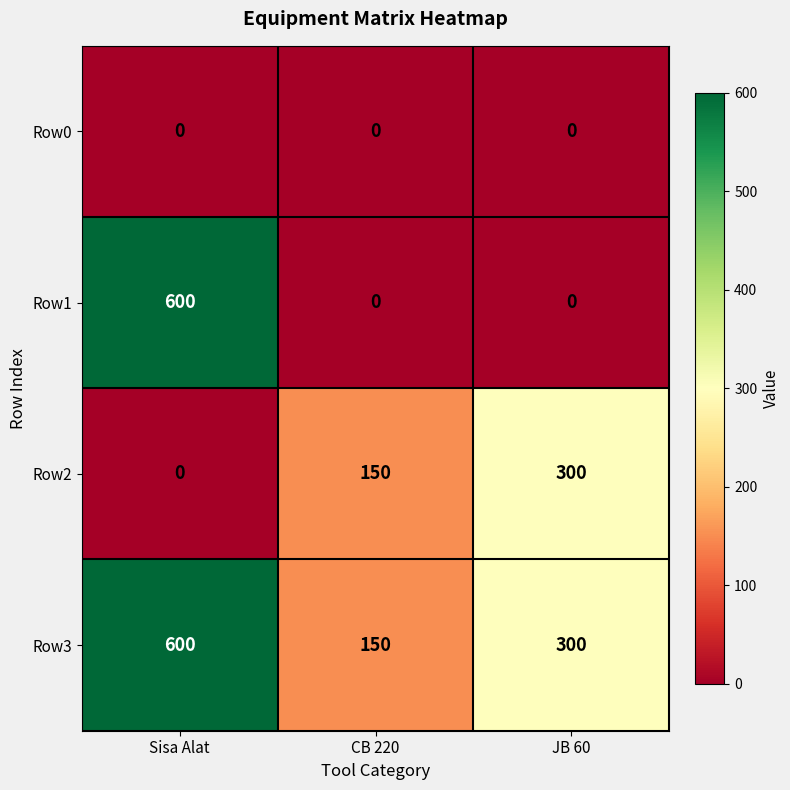

True or false: Row1 has a value of -210 at CB 220.

False